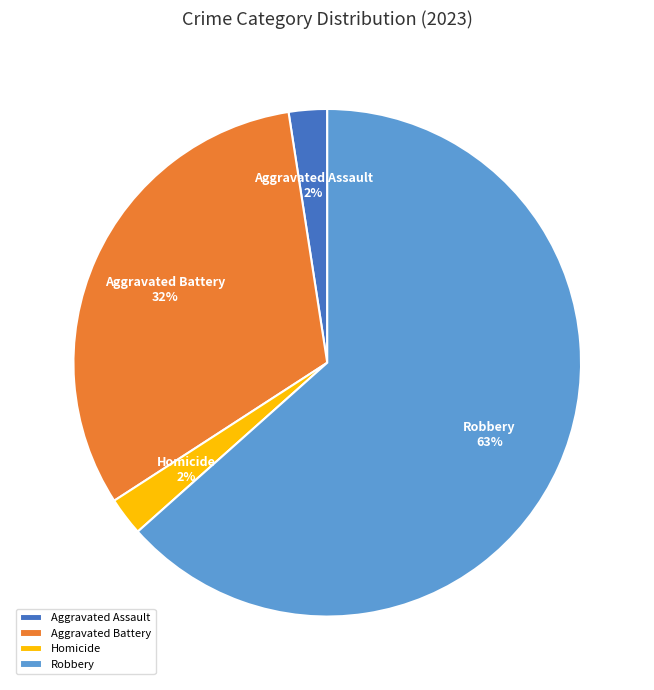

Which slice is the largest?

Robbery